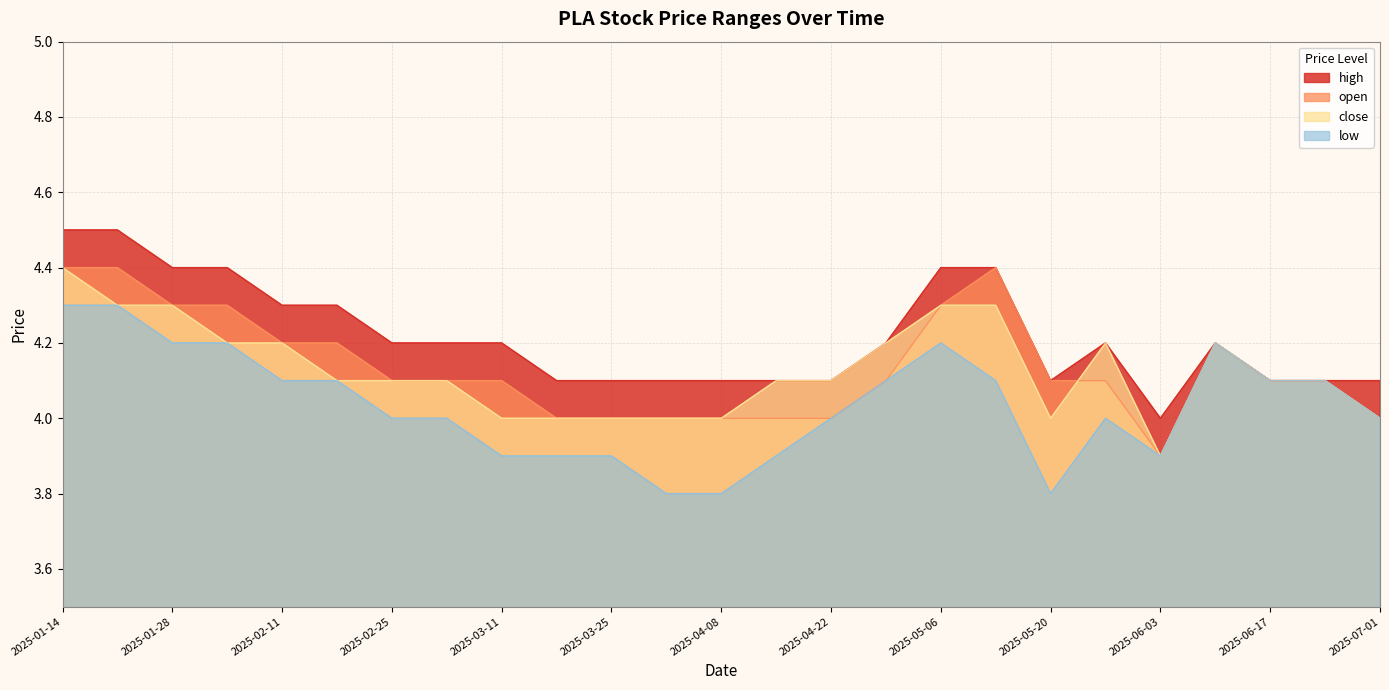

True or false: open and low intersect in this chart.

False